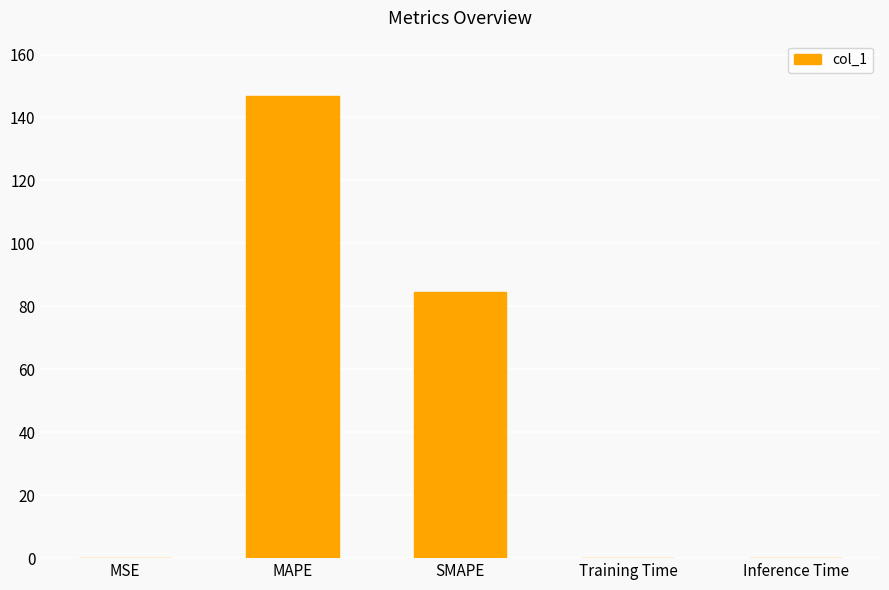

True or false: the data shows 203.2 at MAPE.

False